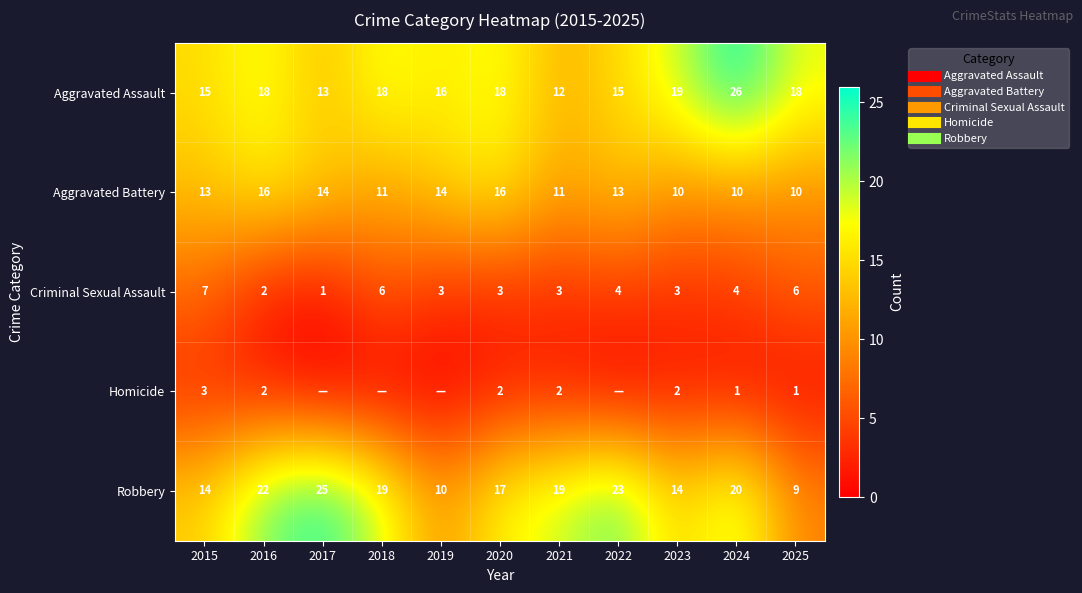

What is the minimum value for Aggravated Battery?

10